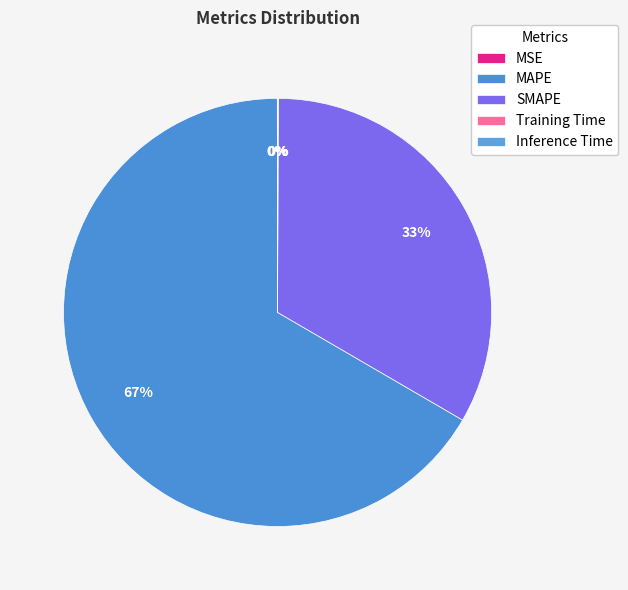

Is Inference Time the majority of the pie?

No